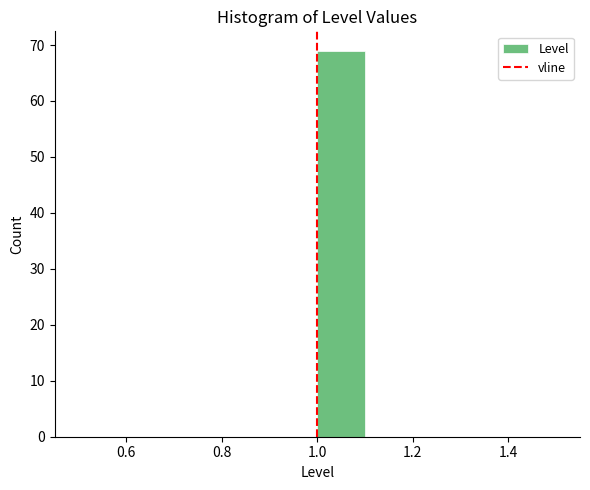

What is the height of the bar covering 1.0 to 1.1 on the x-axis? The values are not printed on the chart, so give them approximately, as read against the axis.

69